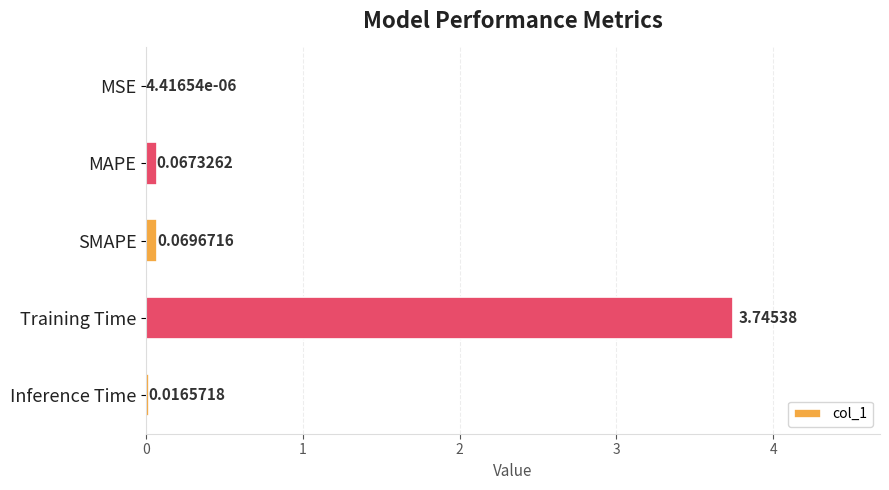

Are the bars horizontal?

Yes